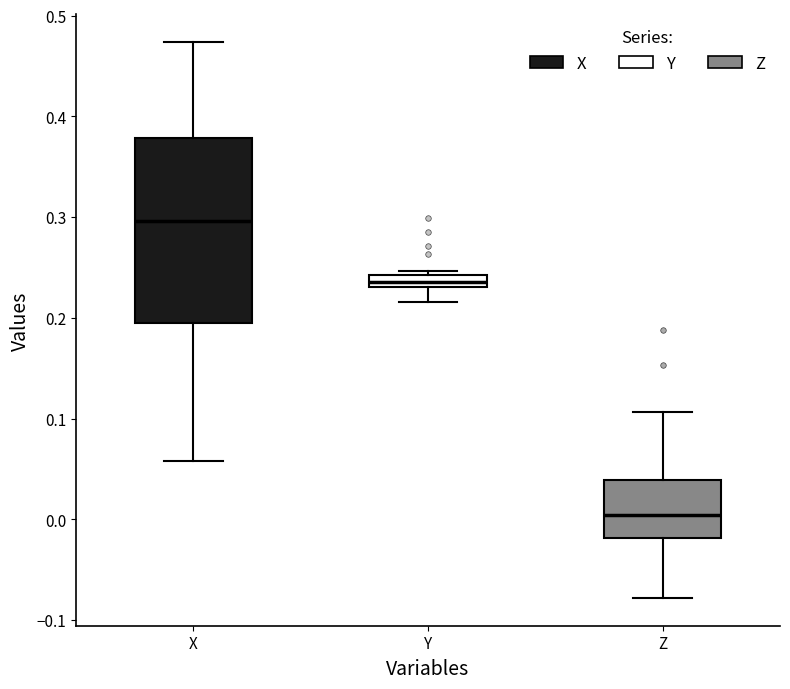

Where is the upper edge of the box for Z on the y-axis? The values are not printed on the chart, so give them approximately, as read against the axis.

0.04